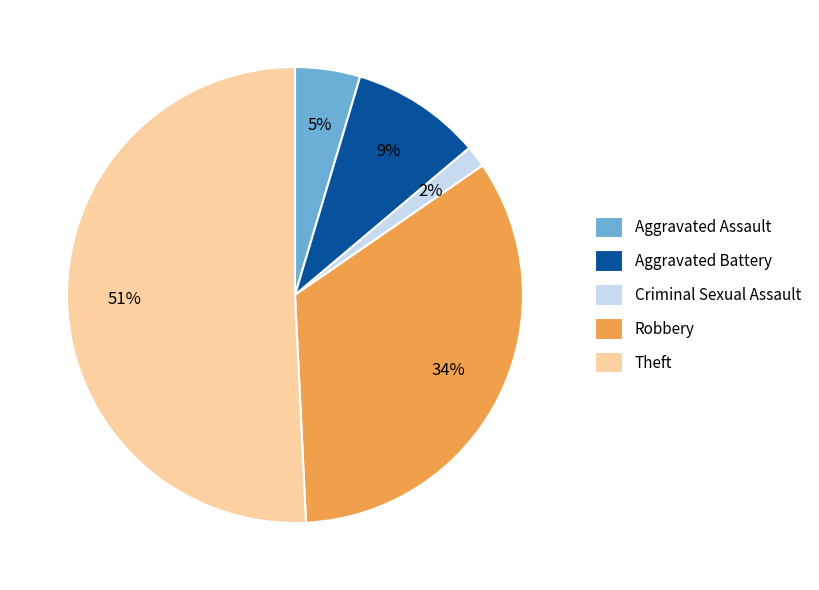

Which slice is the smallest?

Criminal Sexual Assault